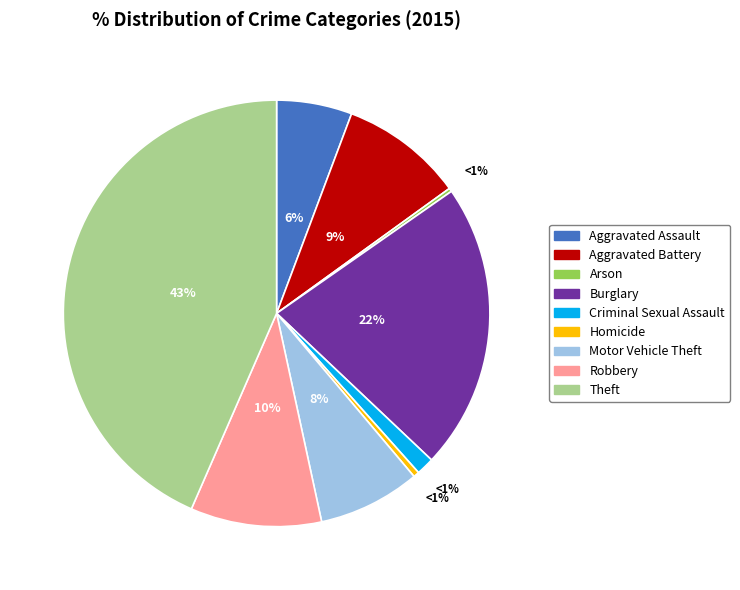

What is the largest slice in the pie chart?

Theft